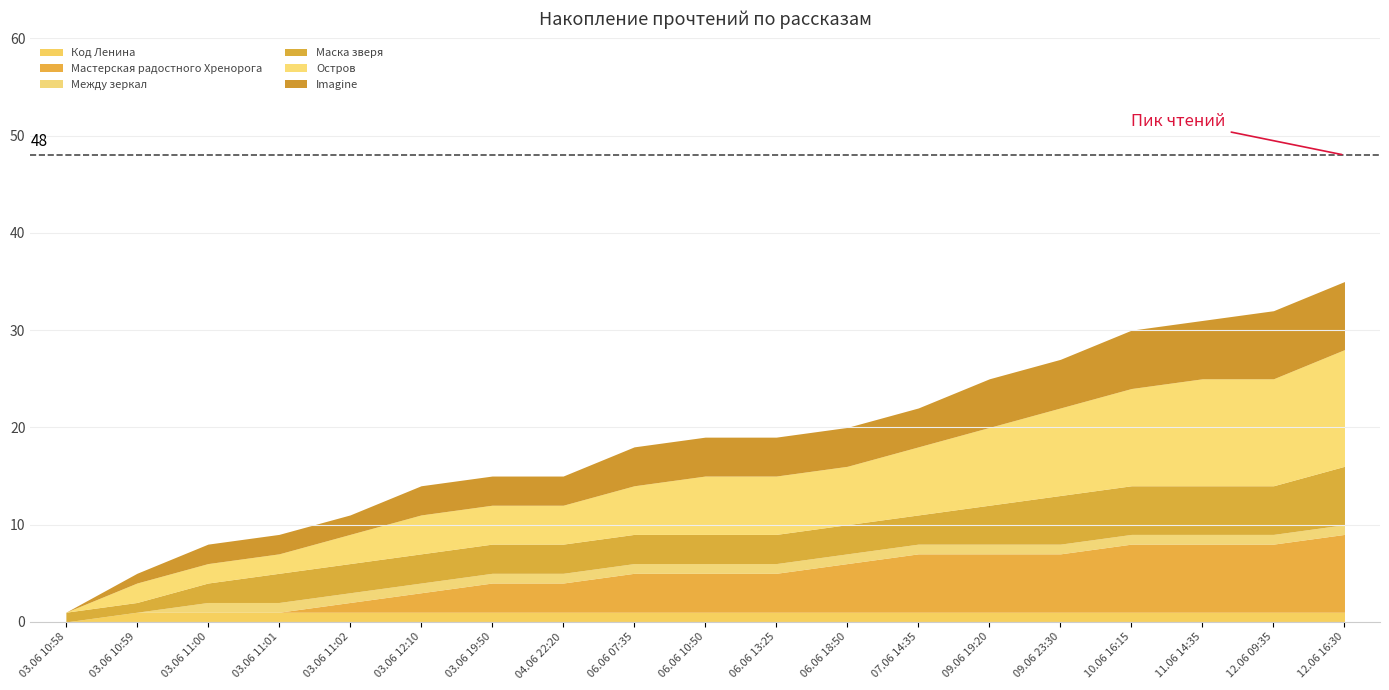

Which series has the widest spread of values?

Остров